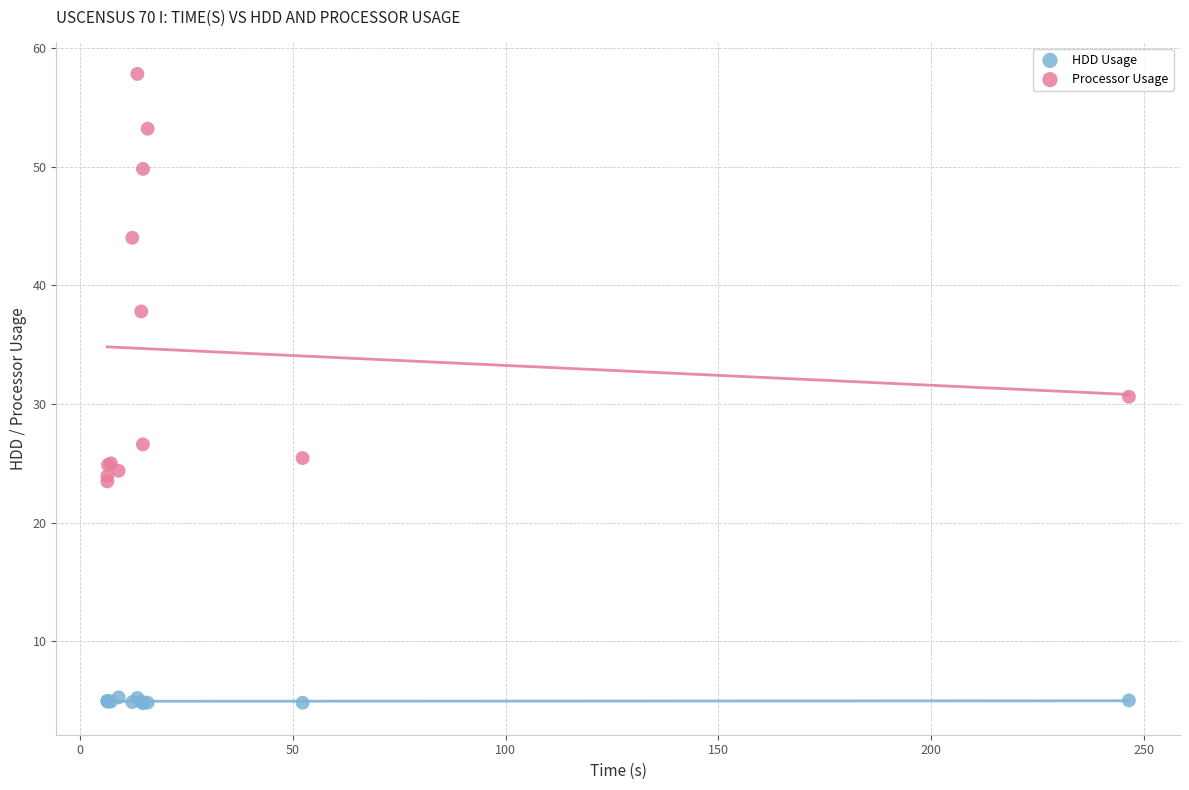

What are all the series names shown in the legend?

HDD Usage, Processor Usage